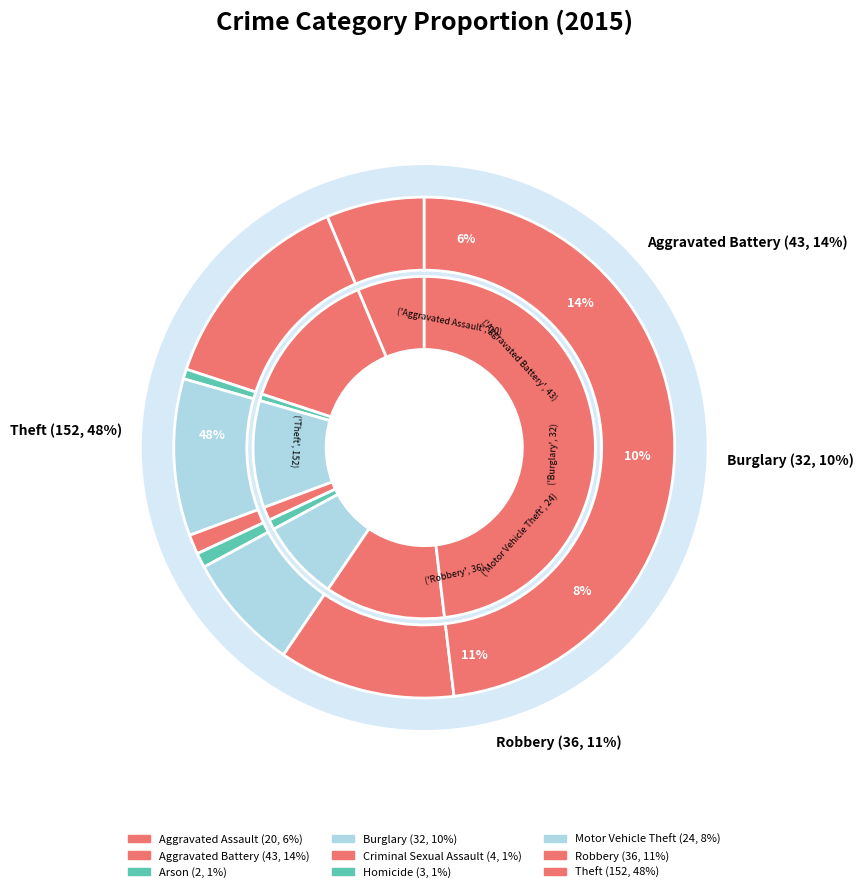

True or false: Aggravated Battery accounts for 3% of the total.

False